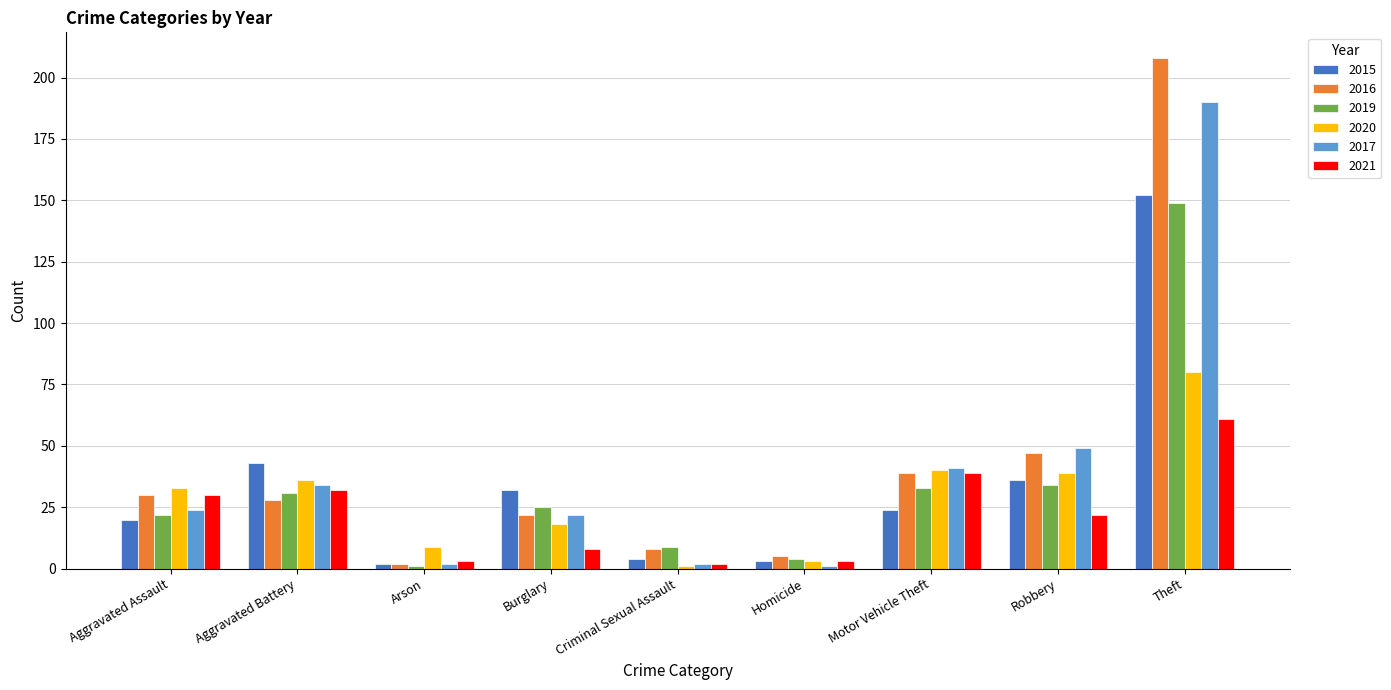

What is the maximum value for 2019?

149